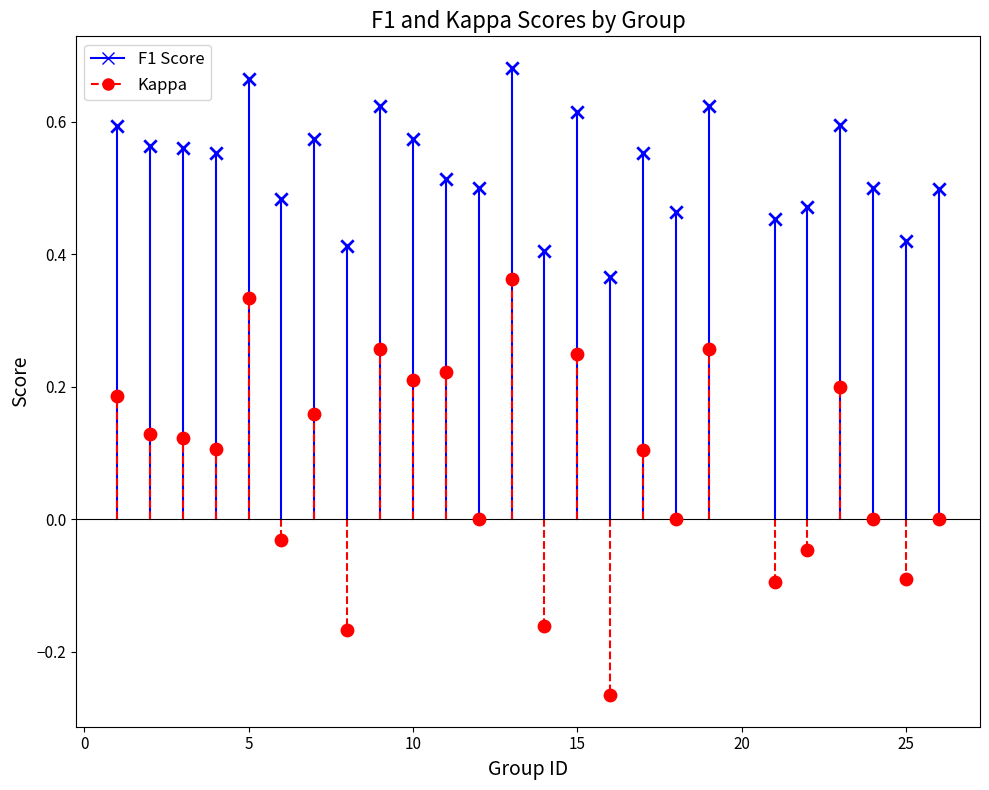

Which series reaches the minimum Y coordinate?

Kappa